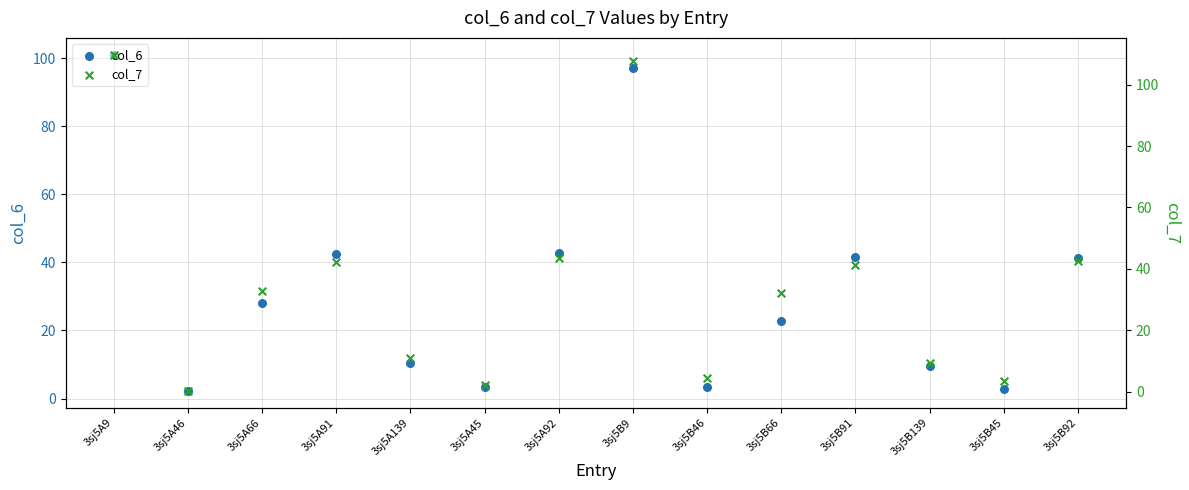

Which series has the largest total across all categories?

col_7